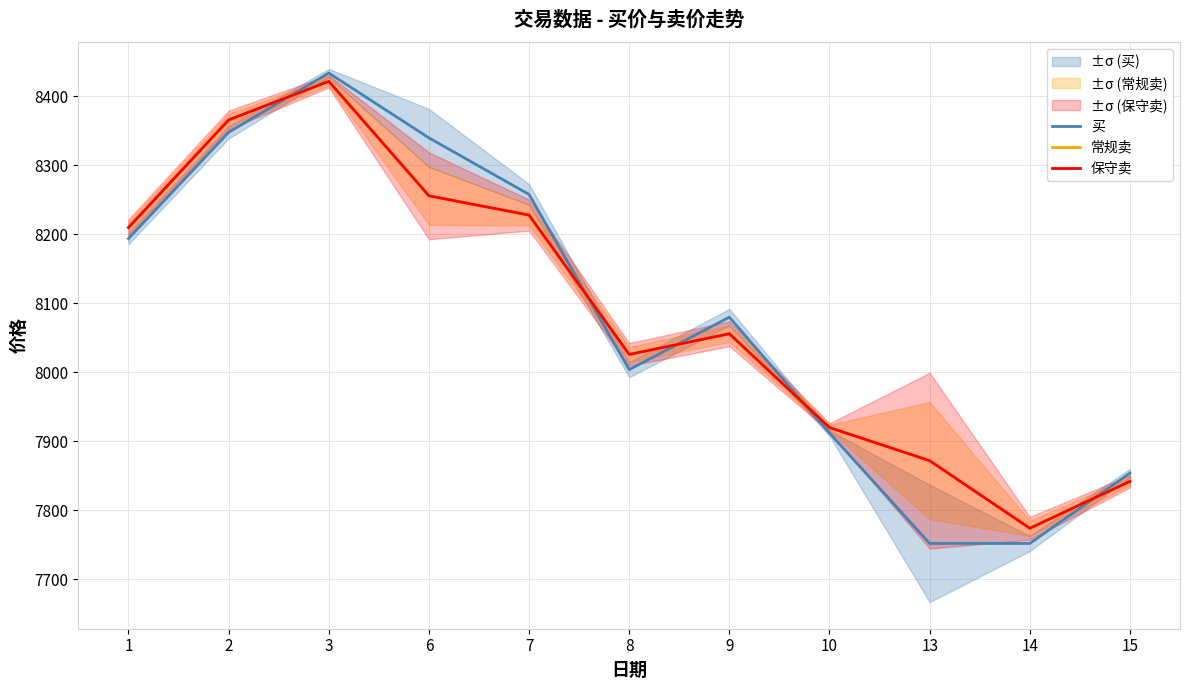

What is the total value across all series at 9?

24192